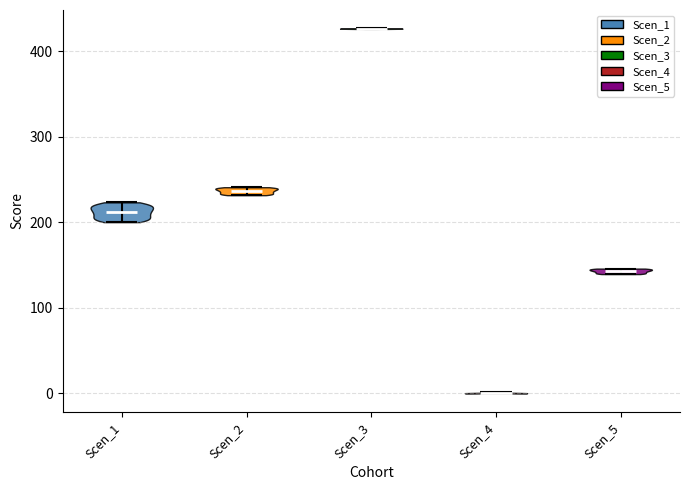

Reading left to right, read every violin against the y-axis: where its median line is, and the lowest and highest points it reaches. The values are not printed on the chart, so give them approximately, as read against the axis.

Scen_1: median line 210, lowest point 200, highest point 220
Scen_2: median line 240, lowest point 230, highest point 240
Scen_3: median line 430, lowest point 430, highest point 430
Scen_4: median line 0, lowest point 0, highest point 0
Scen_5: median line 140, lowest point 140, highest point 150